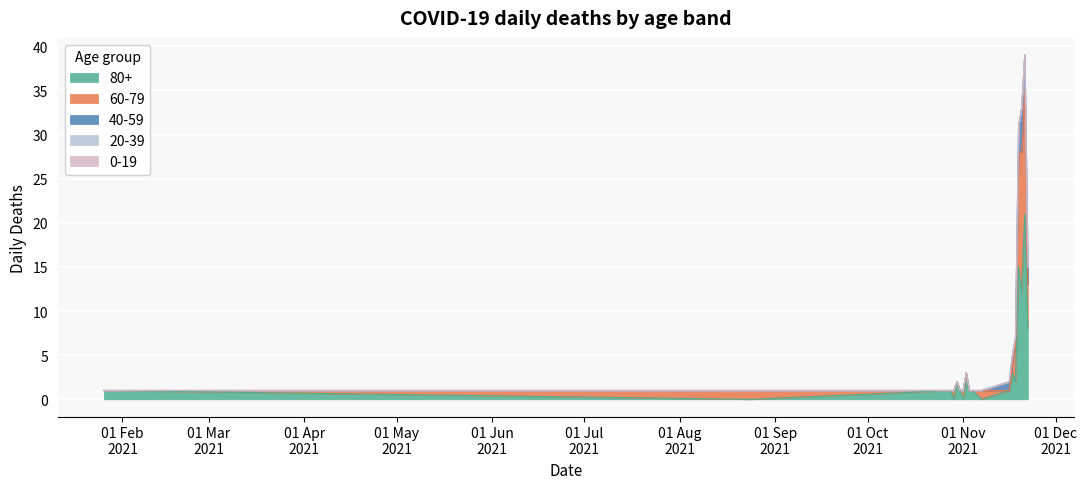

Reading left to right, extract all data points from this chart.

80+: 1	0	1	0	2	1	0	2	1	1	0	1	3	2	15	12	21	8
60-79: 0	1	0	1	0	0	1	1	0	0	1	0	1	4	13	16	14	5
40-59: 0	0	0	0	0	0	0	0	0	0	0	1	1	1	3	5	4	2
20-39: 0	0	0	0	0	0	0	0	0	0	0	0	0	0	0	0	0	0
0-19: 0	0	0	0	0	0	0	0	0	0	0	0	0	0	0	0	0	0